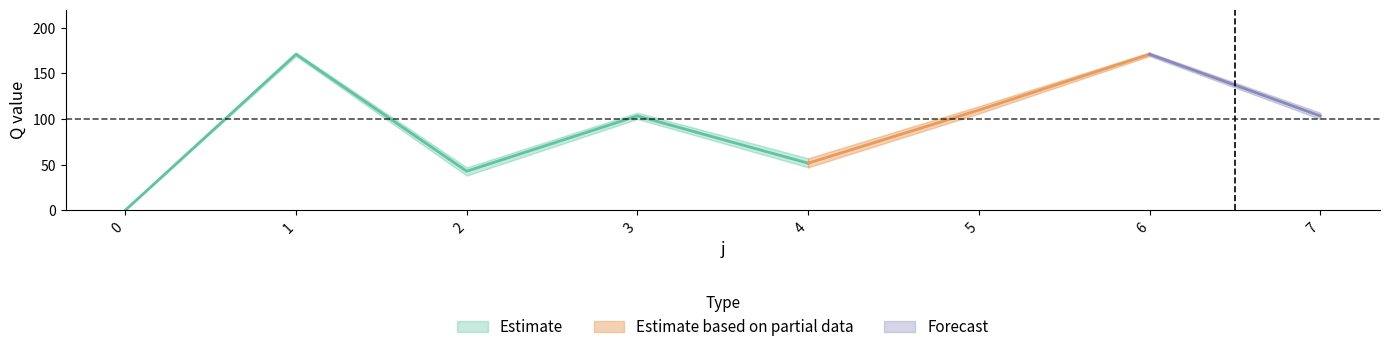

What is the difference between the Q_s3 values at 7 and 2?

65